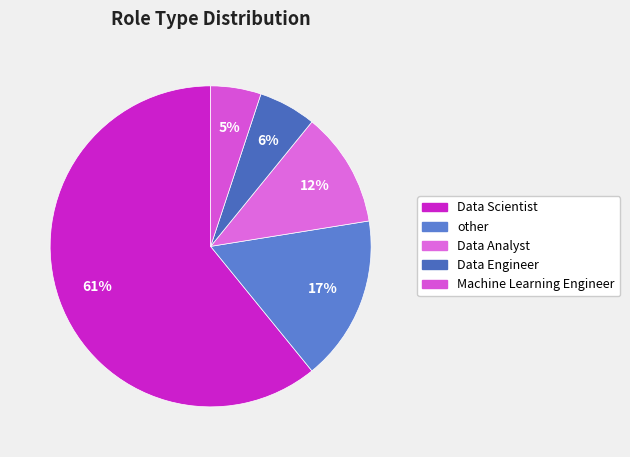

Which category accounts for the majority?

Data Scientist